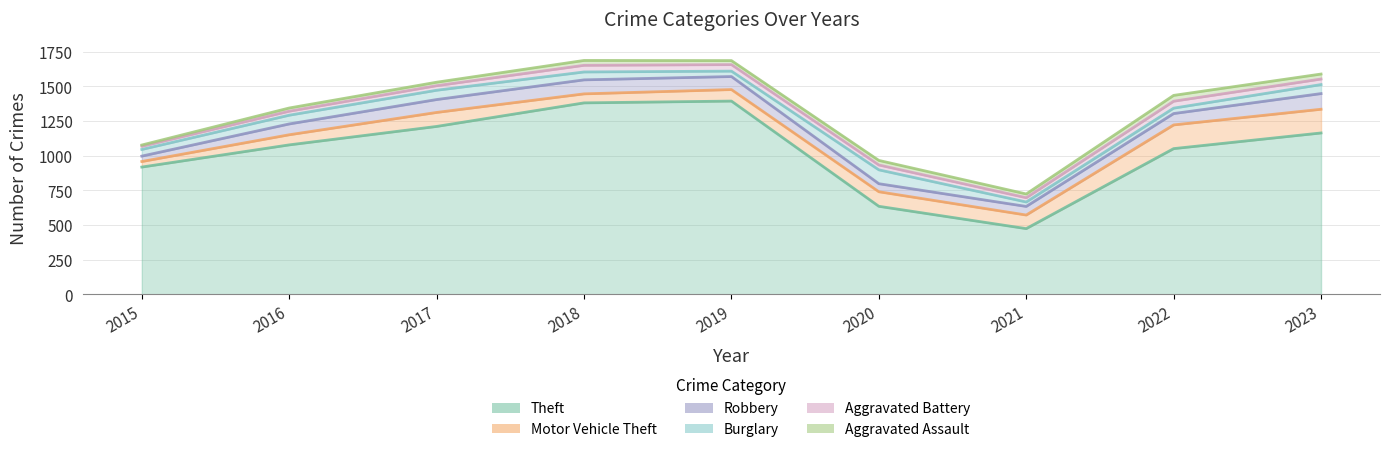

What is the value of the Aggravated Battery point at the 4th from the left?

48